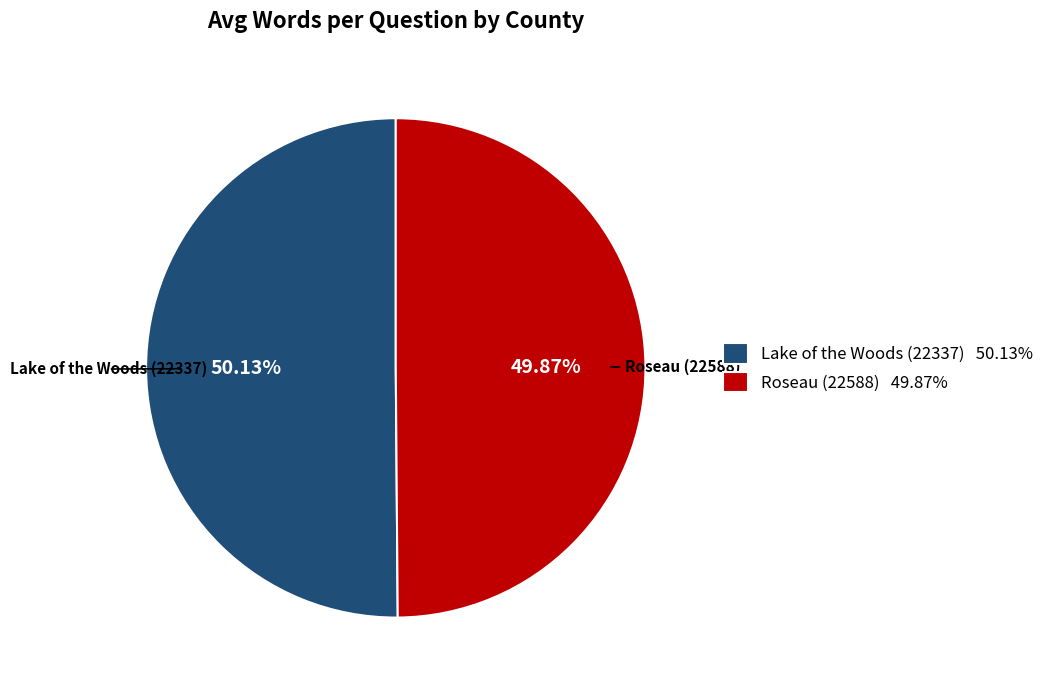

Is it true that Lake of the Woods (22337) is 50% of the pie?

True